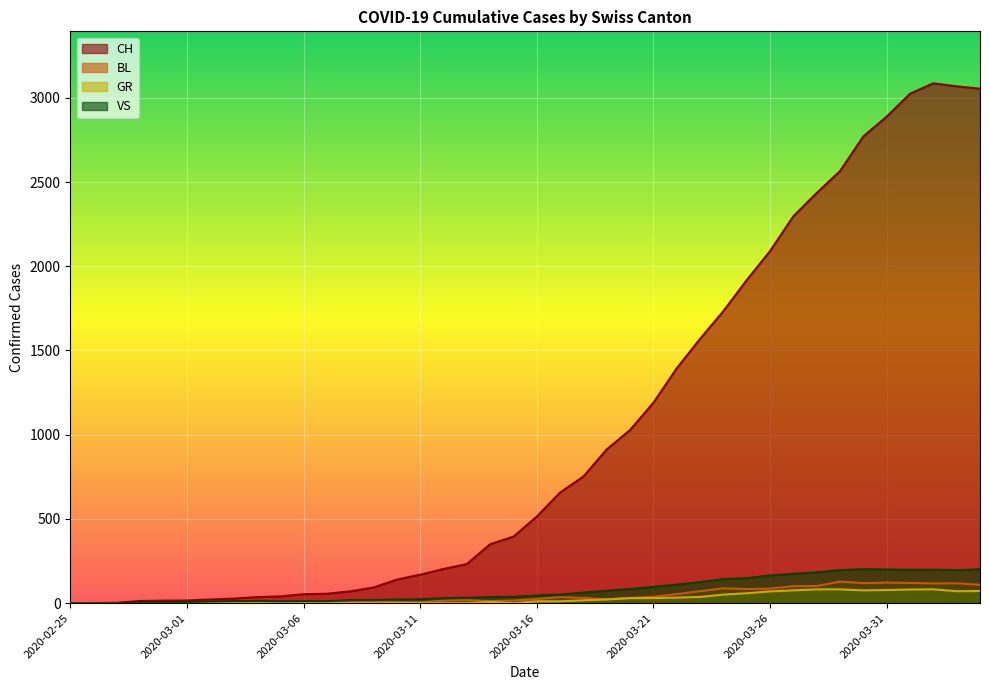

List the labels in order of GR value, smallest first.

2020-02-25, 2020-02-26, 2020-02-27, 2020-02-28, 2020-02-29, 2020-03-01, 2020-03-02, 2020-03-03, 2020-03-04, 2020-03-05, 2020-03-06, 2020-03-07, 2020-03-08, 2020-03-09, 2020-03-10, 2020-03-11, 2020-03-12, 2020-03-13, 2020-03-15, 2020-03-14, 2020-03-16, 2020-03-17, 2020-03-18, 2020-03-19, 2020-03-20, 2020-03-21, 2020-03-22, 2020-03-23, 2020-03-24, 2020-03-25, 2020-03-26, 2020-04-03, 2020-04-04, 2020-03-27, 2020-03-30, 2020-03-31, 2020-04-01, 2020-03-28, 2020-03-29, 2020-04-02